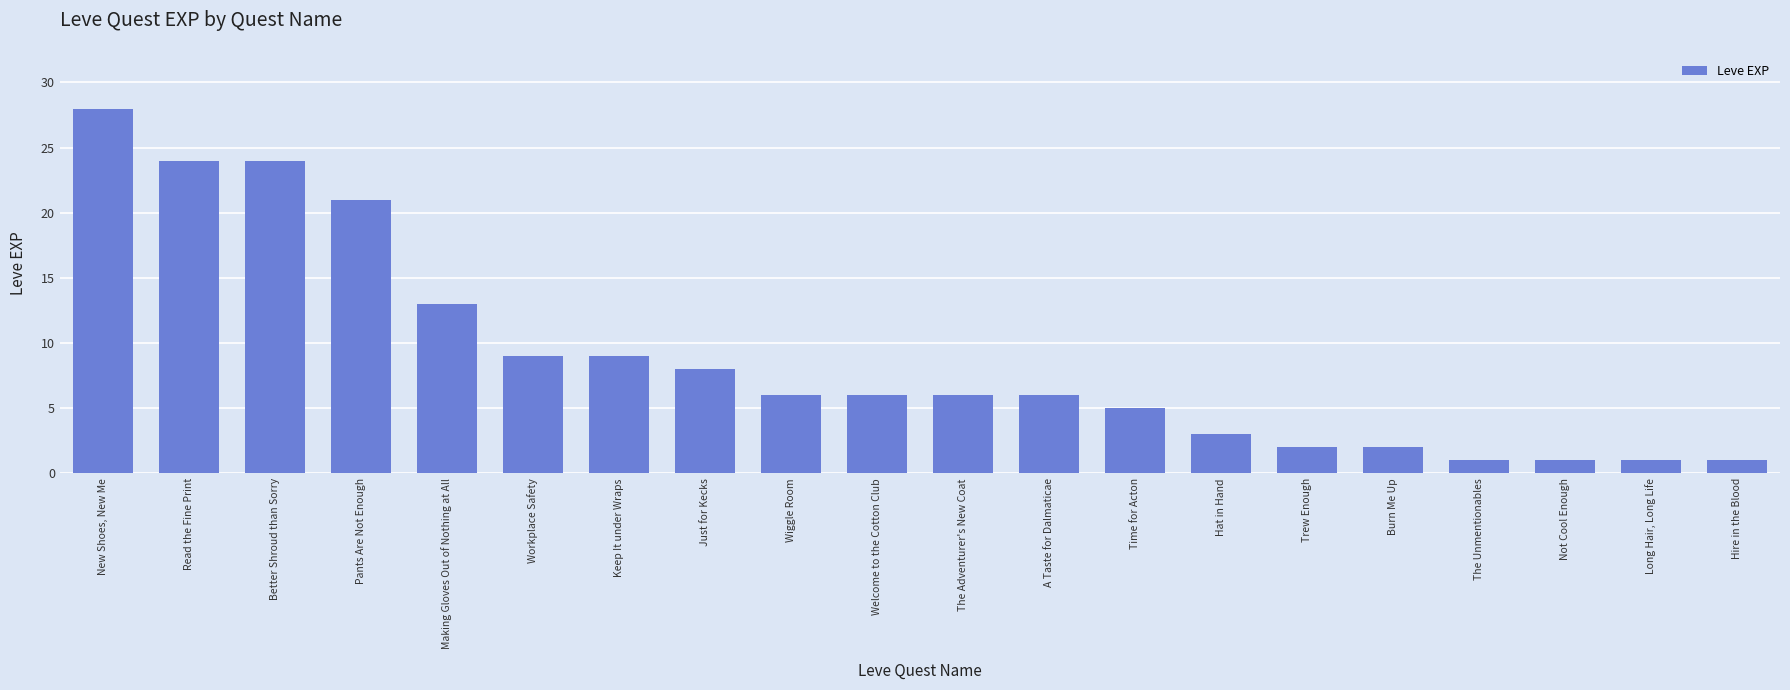

Reading left to right, transcribe all the data shown in this chart.

New Shoes, New Me=28	Read the Fine Print=24	Better Shroud than Sorry=24	Pants Are Not Enough=21	Making Gloves Out of Nothing at All=13	Workplace Safety=9	Keep It under Wraps=9	Just for Kecks=8	Wiggle Room=6	Welcome to the Cotton Club=6	The Adventurer's New Coat=6	A Taste for Dalmaticae=6	Time for Acton=5	Hat in Hand=3	Trew Enough=2	Burn Me Up=2	The Unmentionables=1	Not Cool Enough=1	Long Hair, Long Life=1	Hire in the Blood=1